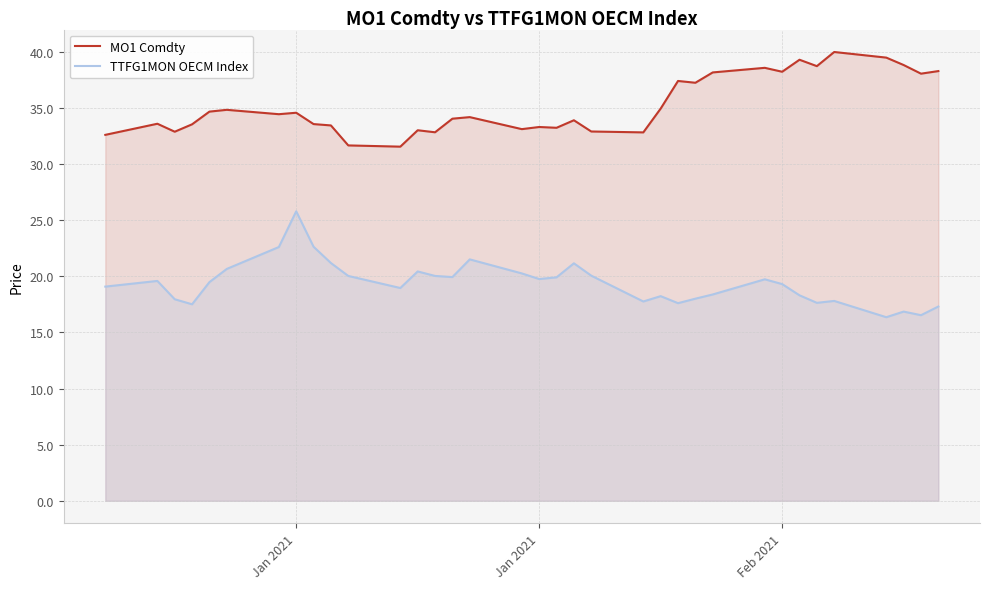

True or false: MO1 Comdty and TTFG1MON OECM Index cross at least once.

False